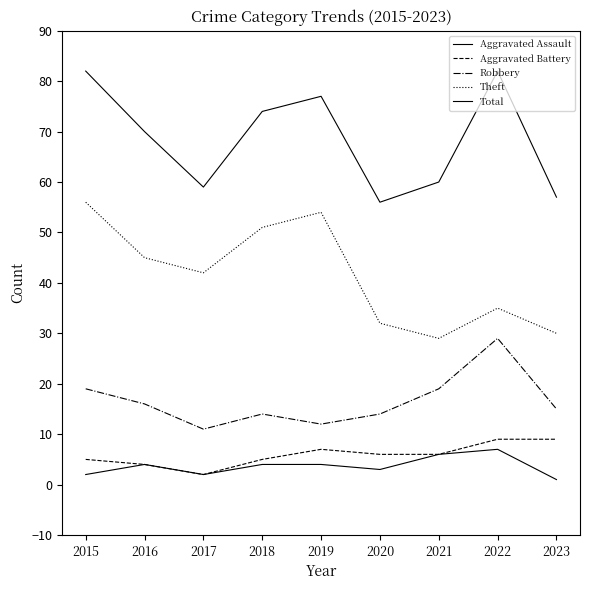

Where does the Aggravated Battery series first go above 6?

2019